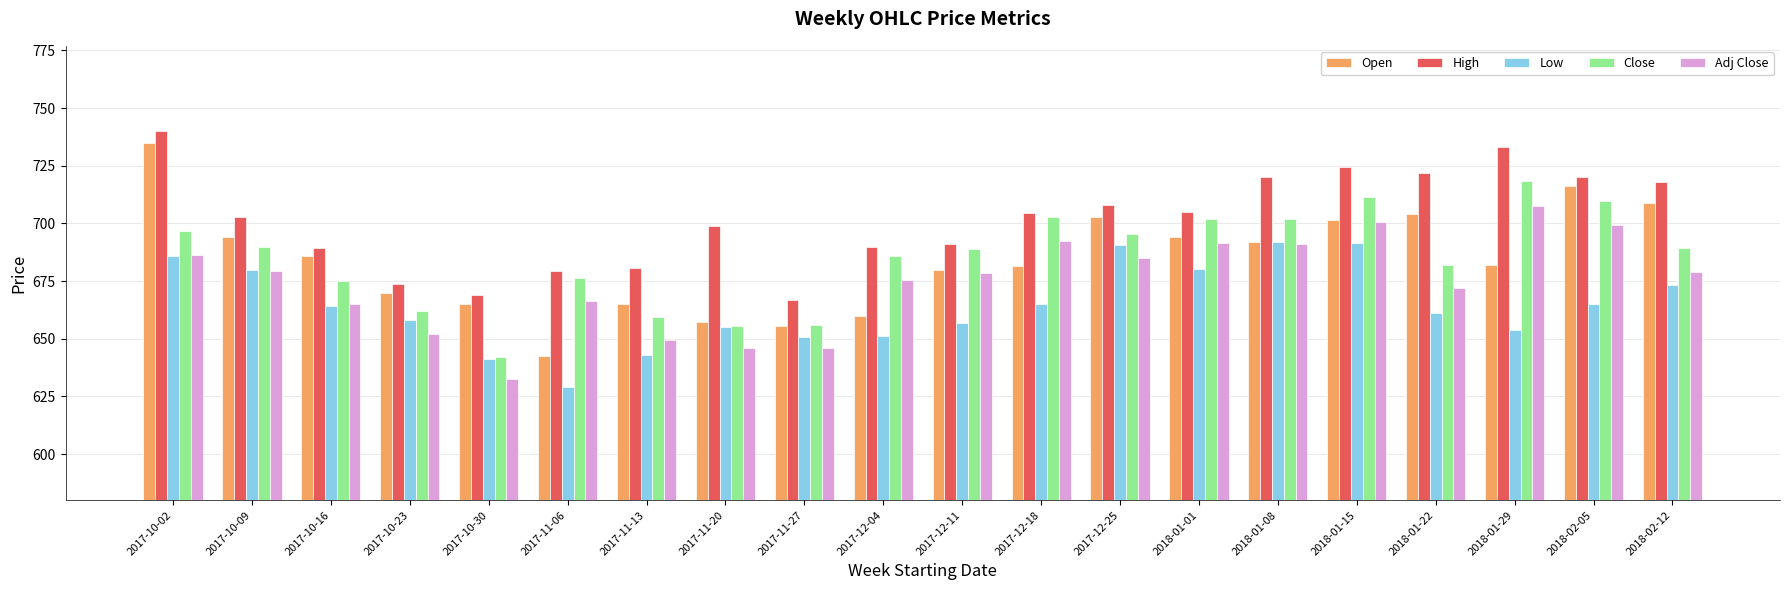

Which series changed the most between 2017-11-13 and 2018-02-12?

Open